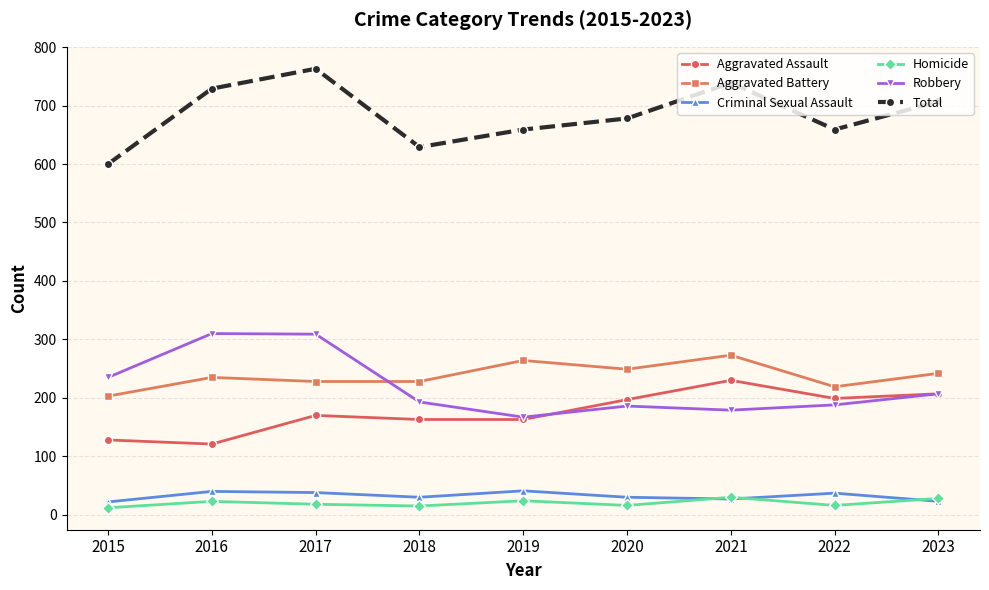

What value does the Aggravated Assault series have at 2022, to the nearest 5?

200